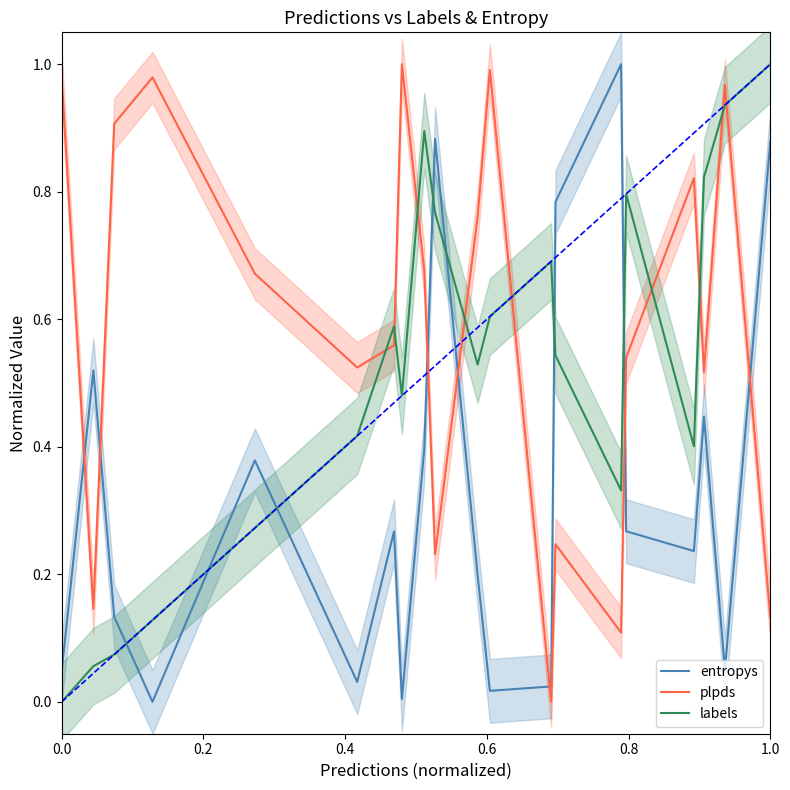

In plpds, how many points are higher than both neighbors (excluding endpoints)?

6